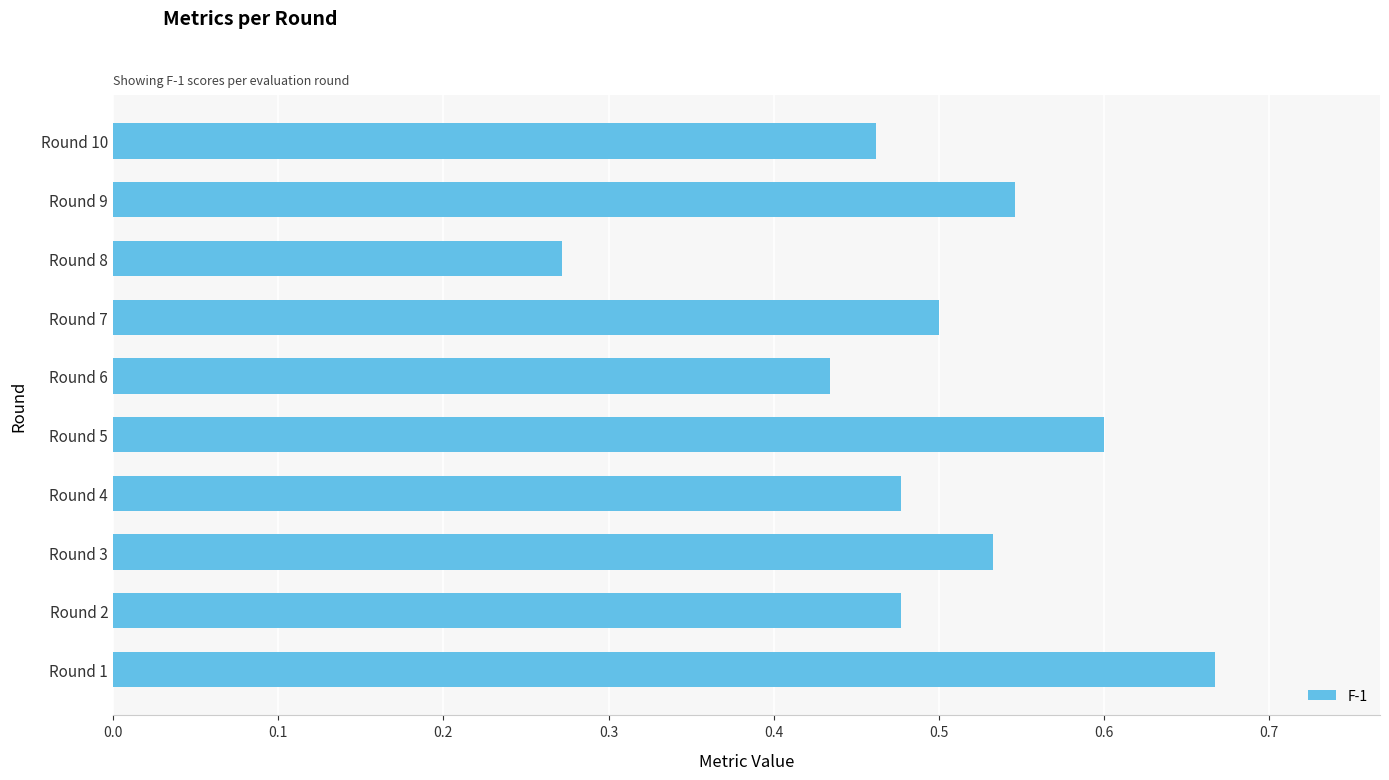

What is the sum of the values at Round 9 and Round 4?

1.0